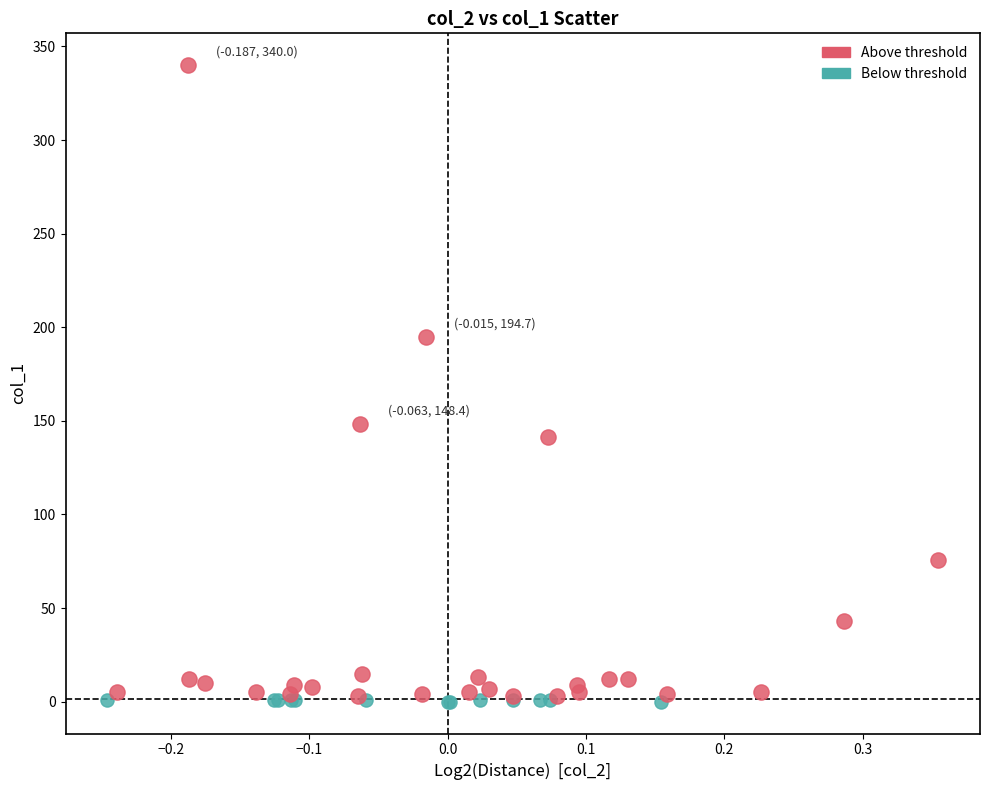

Which series reaches the maximum Y coordinate?

Above threshold